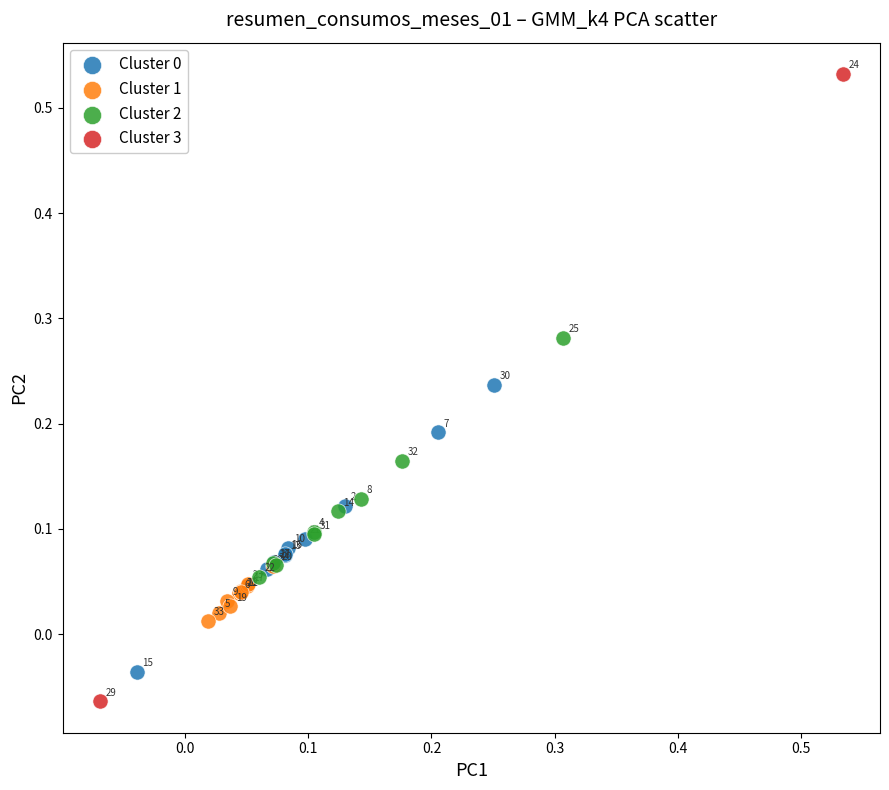

Which series has the widest spread of Y values?

Cluster 3